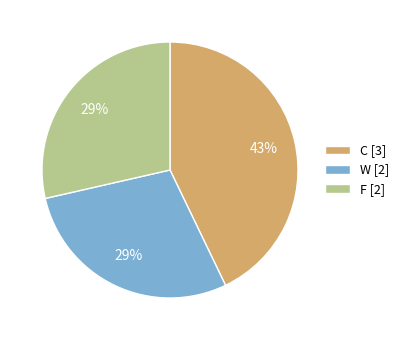

To the nearest percent, what portion does C represent?

43%